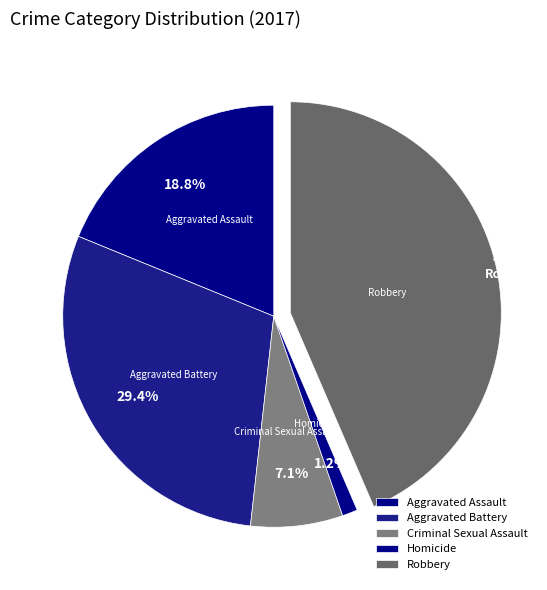

Rank the categories by value from lowest to highest.

Homicide, Criminal Sexual Assault, Aggravated Assault, Aggravated Battery, Robbery